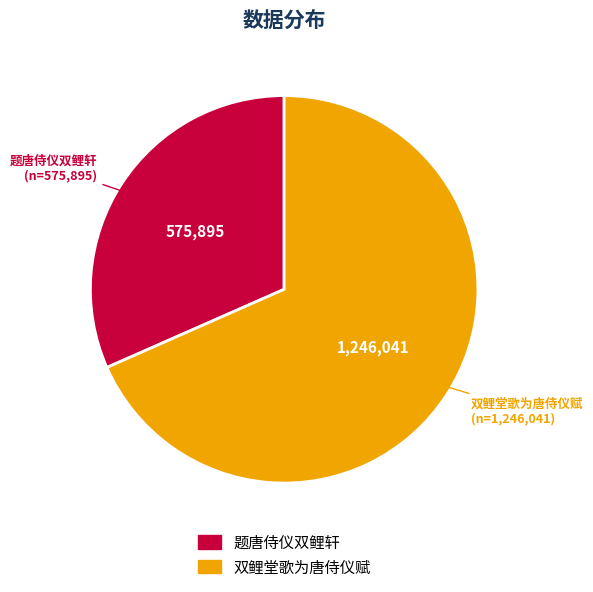

Rank the categories by value from highest to lowest.

双鲤堂歌为唐侍仪赋, 题唐侍仪双鲤轩